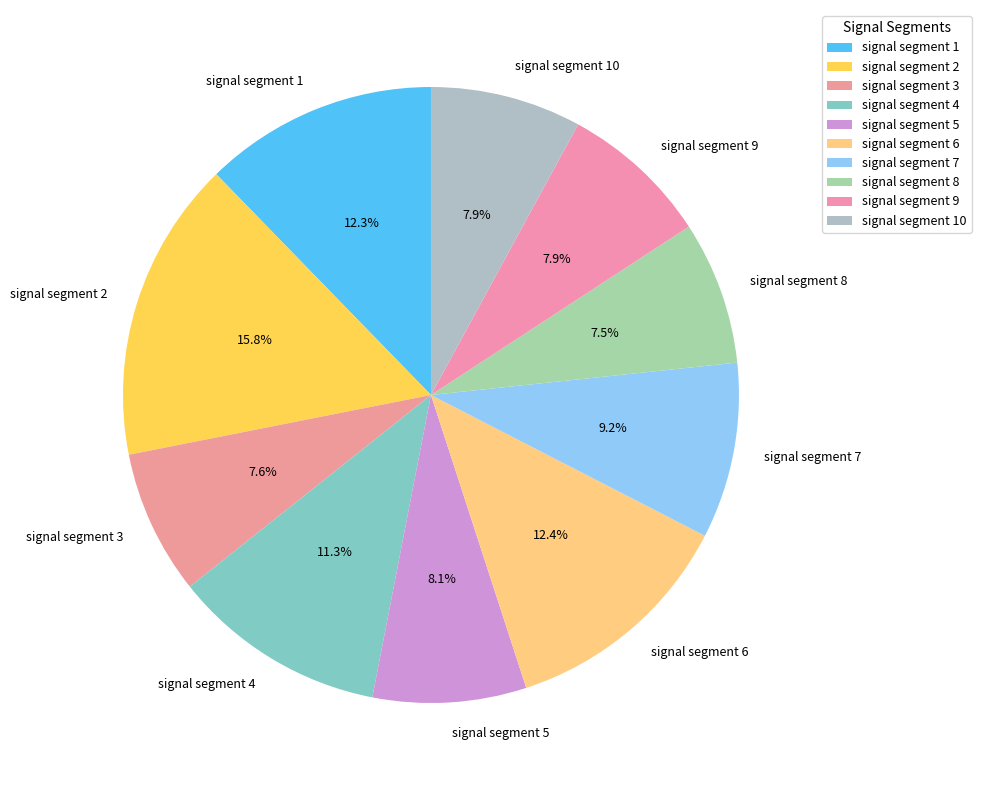

Count the number of slices in the pie.

10